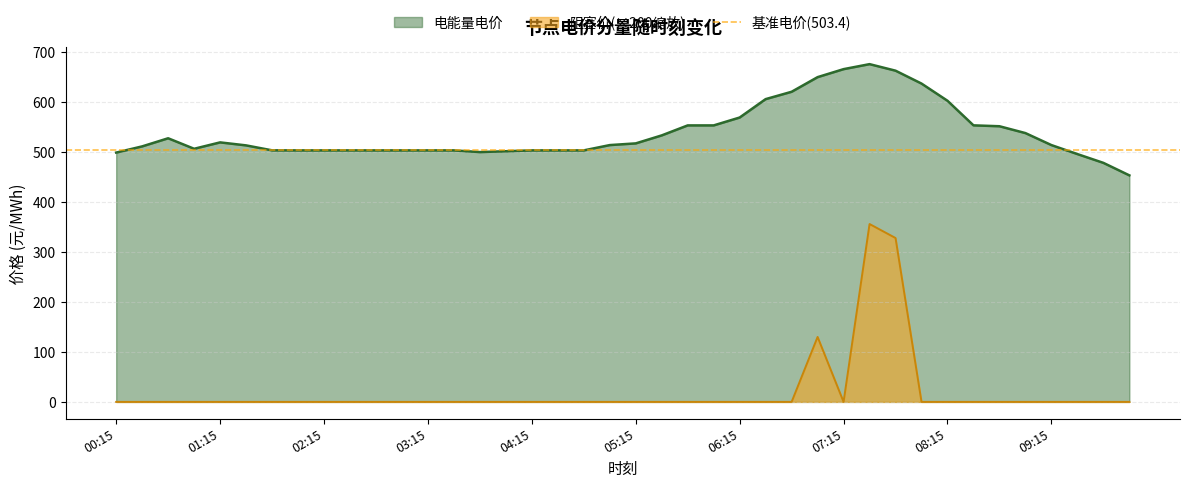

Does the chart have visible grid lines?

Yes